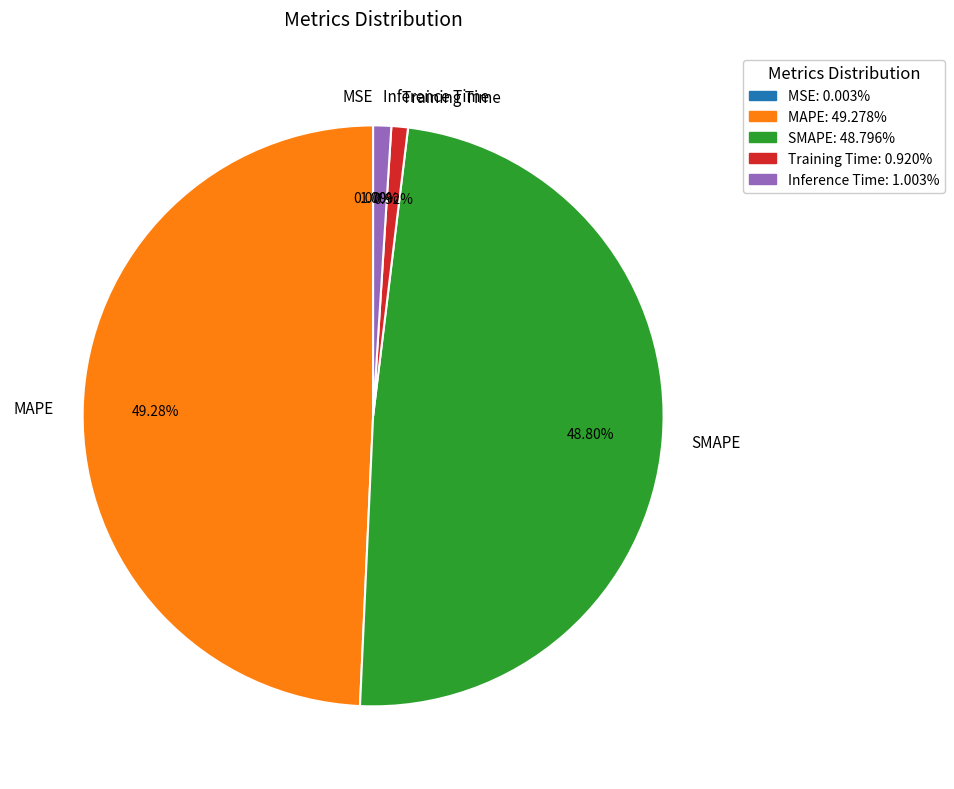

Between Training Time and SMAPE, which is larger?

SMAPE